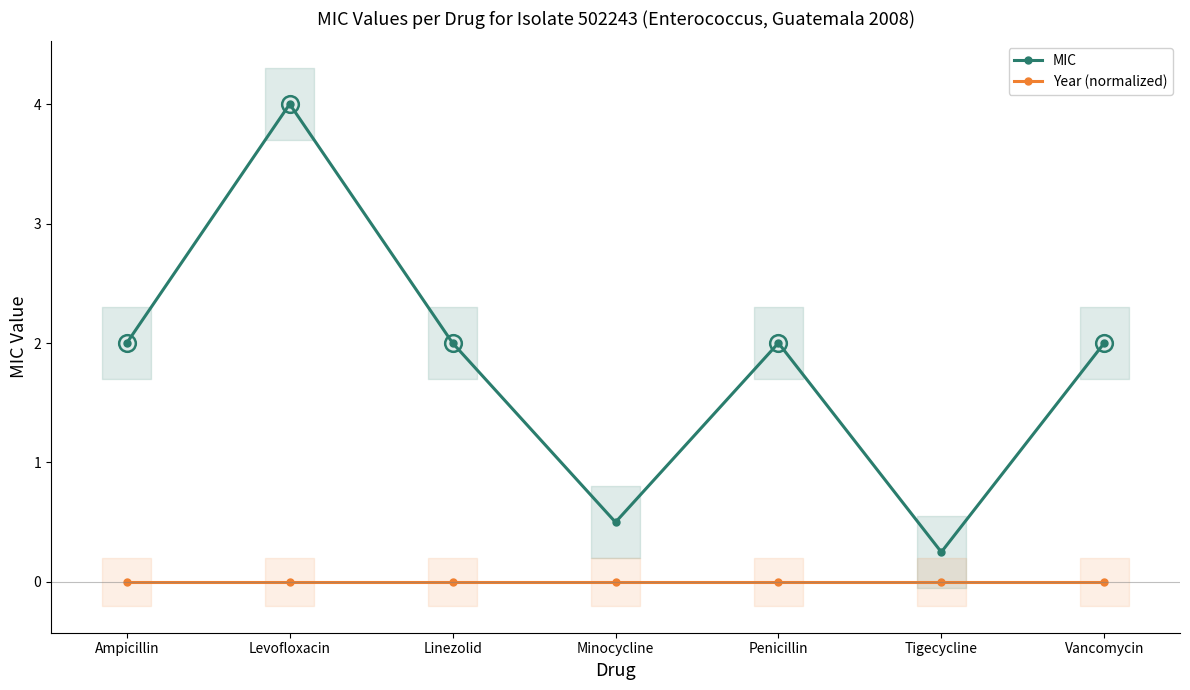

The value of MIC at Linezolid is 2.0. True or false?

True